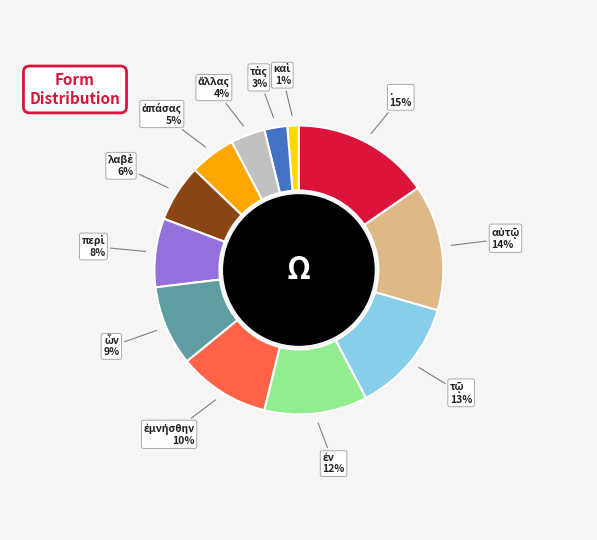

Does any single category account for the majority?

No